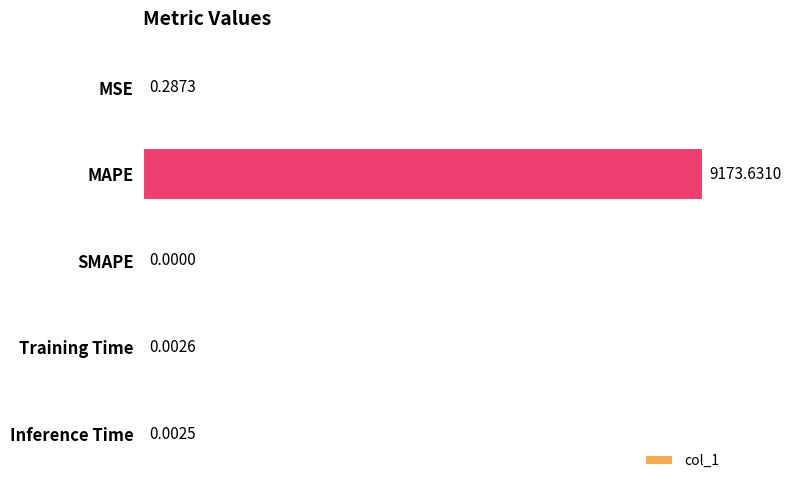

Which has a higher value, MSE or Training Time?

MSE